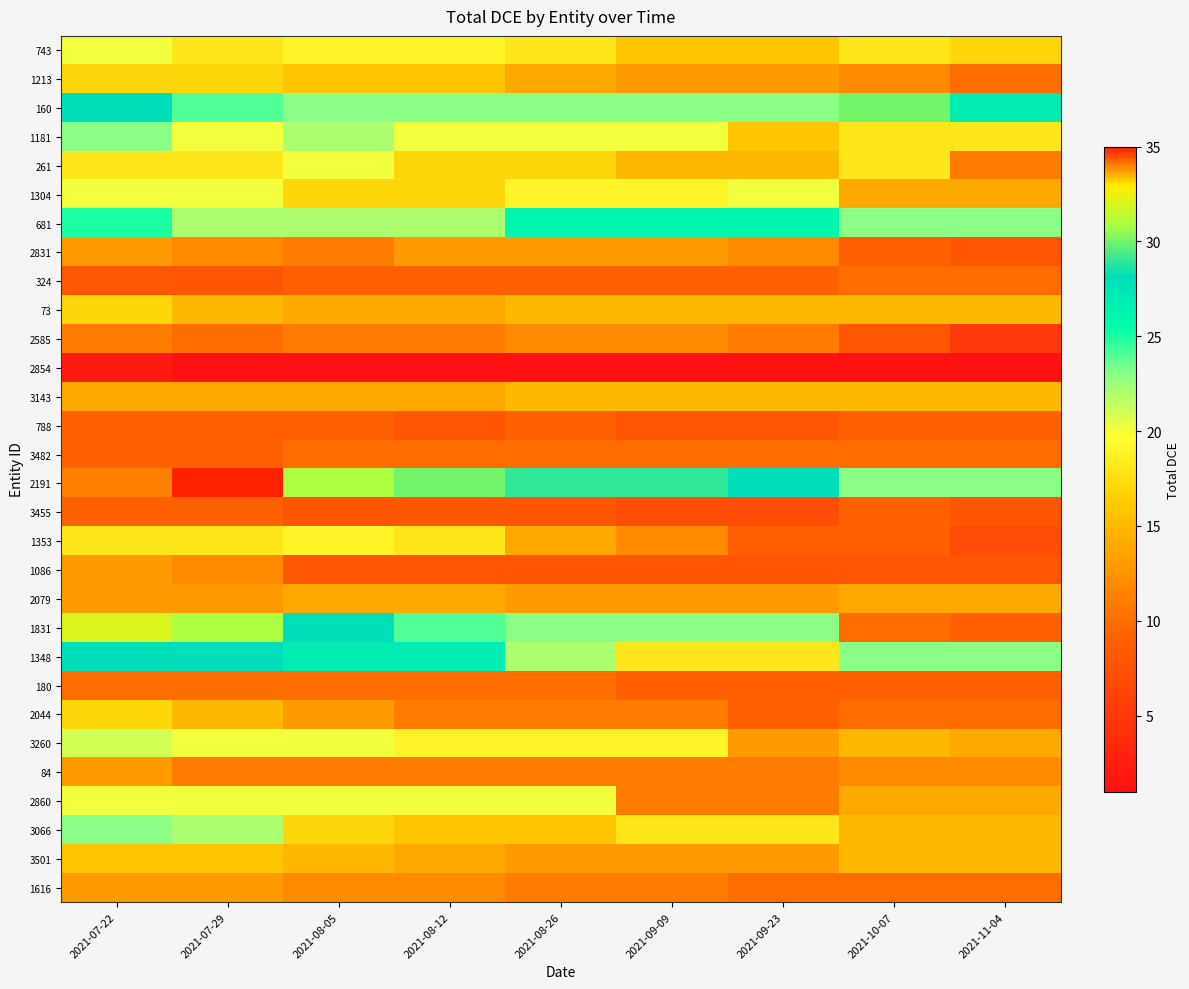

List the series in order of their peak value, lowest first.

2854, 788, 3455, 324, 3482, 180, 2585, 2831, 1086, 84, 1616, 2079, 3143, 3501, 1213, 73, 2044, 1353, 743, 261, 1304, 2860, 3260, 1181, 3066, 681, 1348, 160, 1831, 2191